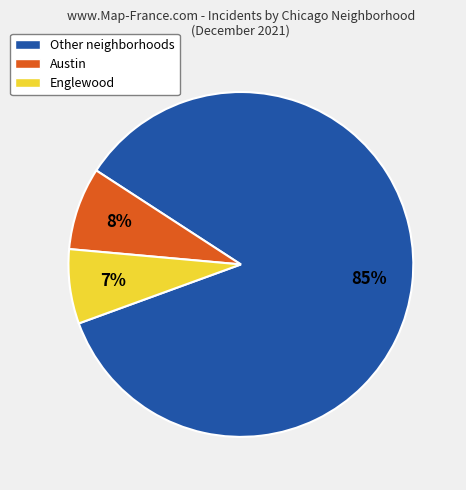

Which slice is the largest?

Other neighborhoods